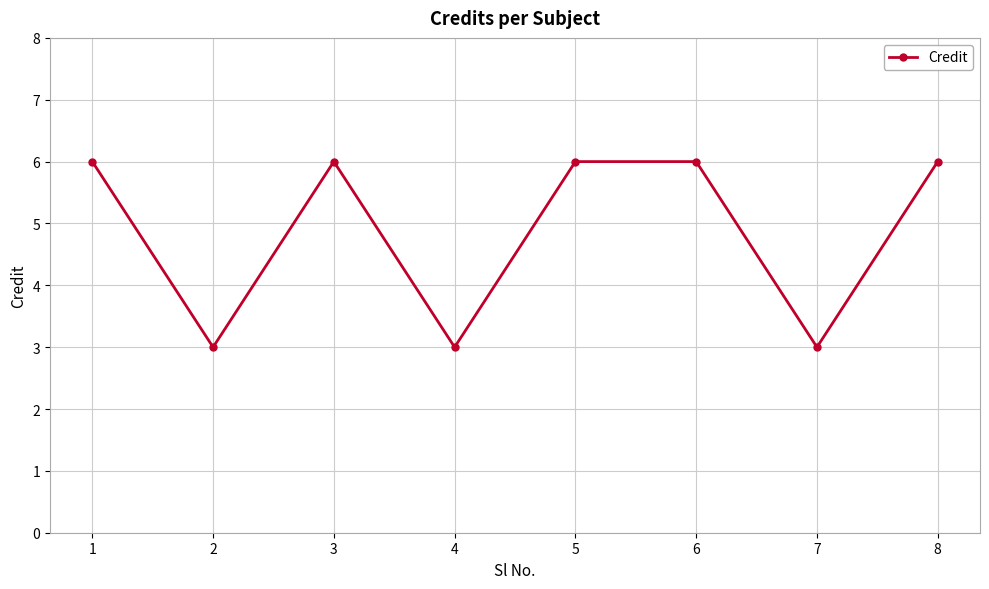

What is the difference between the second highest and second lowest values?

3